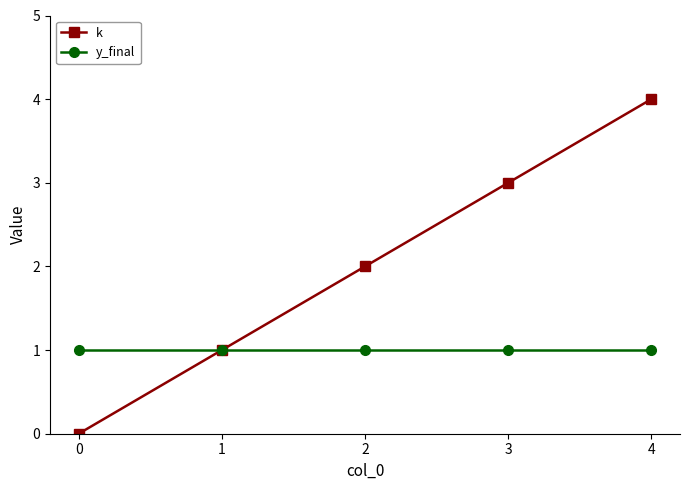

The value of k at 1 is 0. True or false?

False